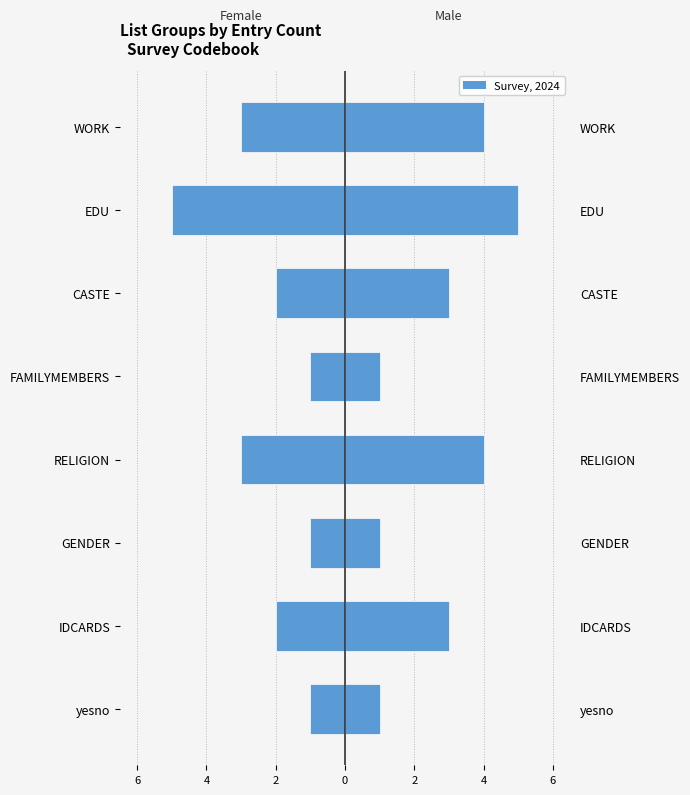

What is the total value across all series at IDCARDS?

1